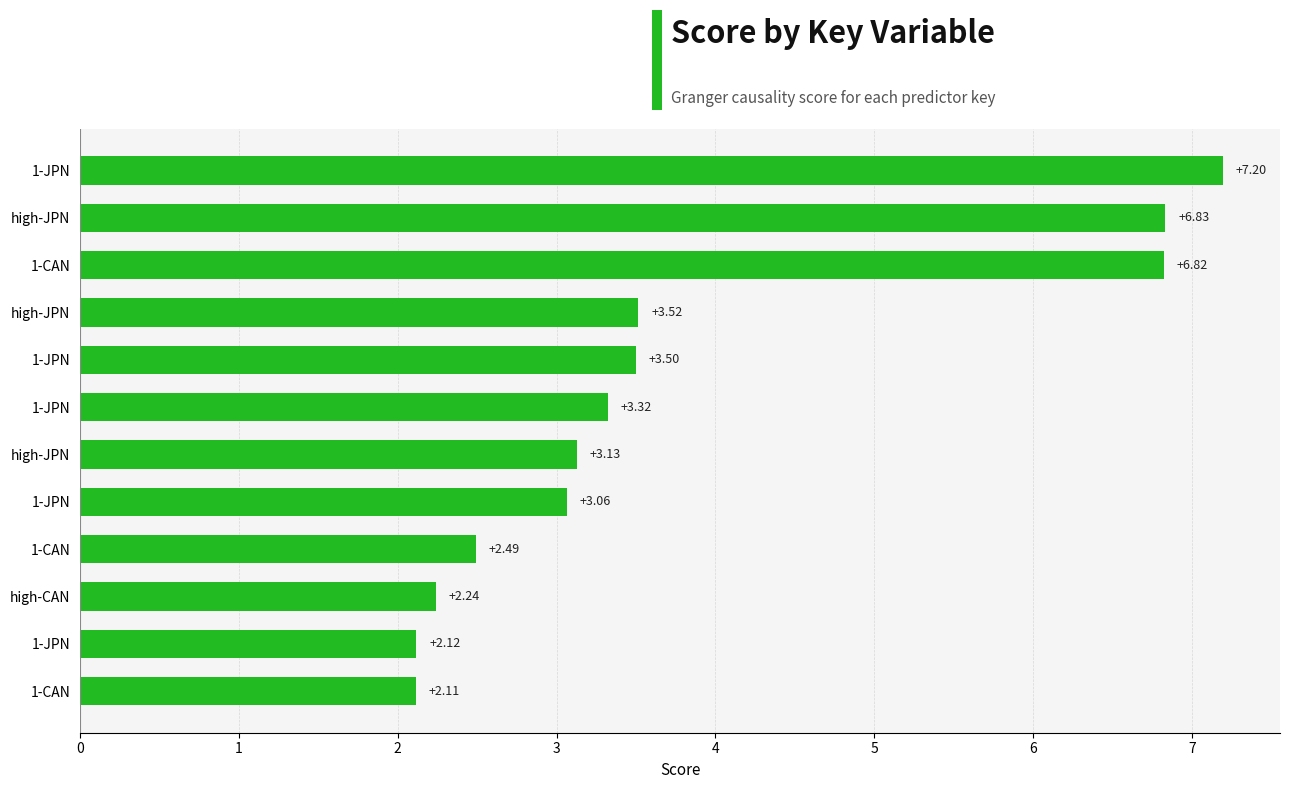

Are the bars grouped side by side (vs. stacked)?

No